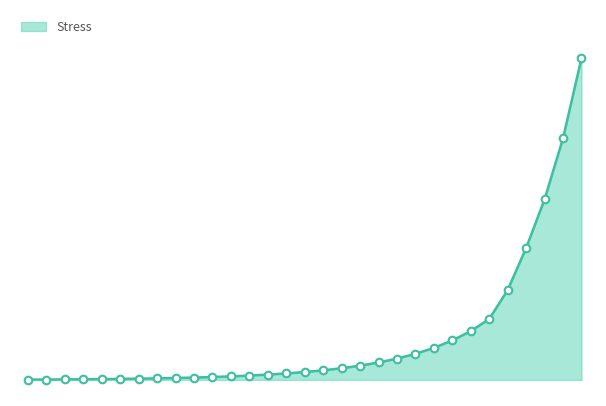

Does the chart have visible grid lines?

No